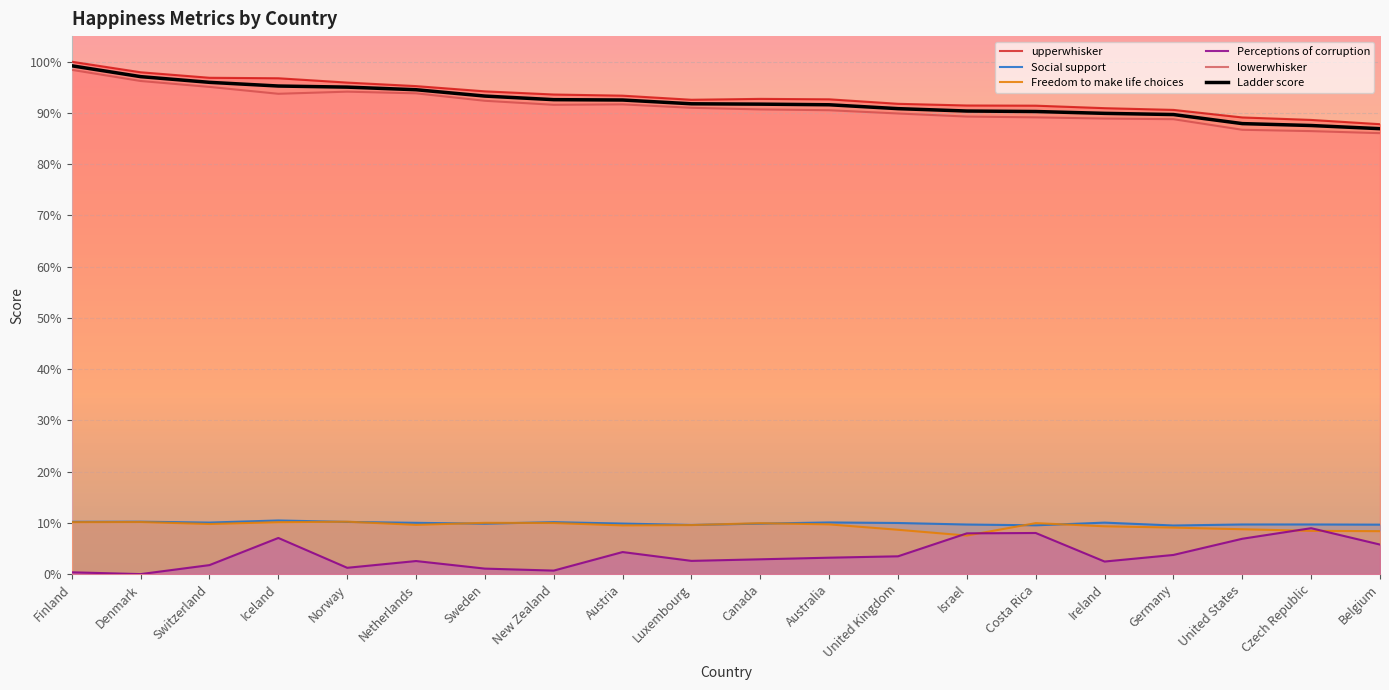

What is the label of the 4th point from the left?

Iceland